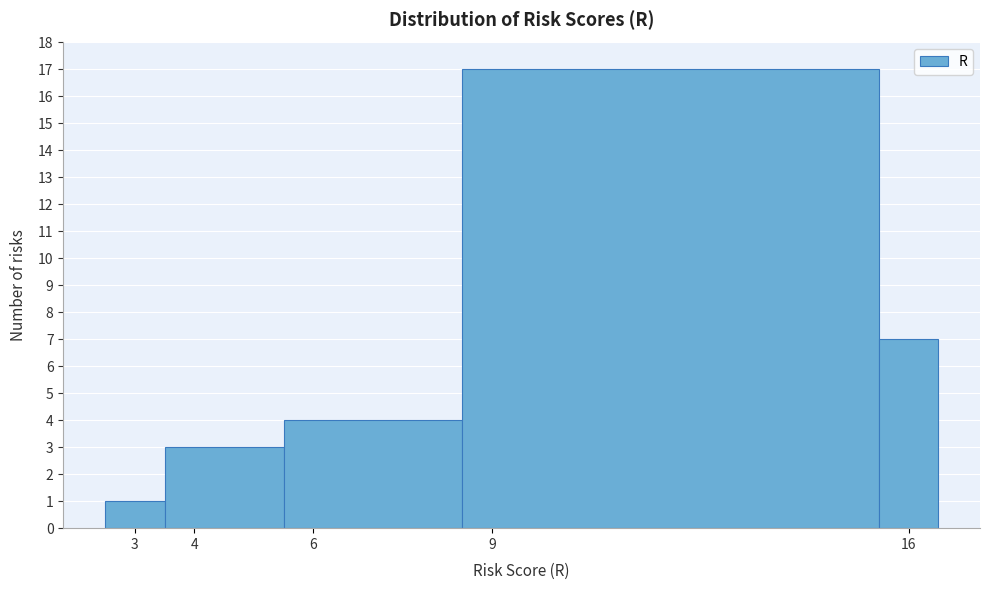

Reading left to right, transcribe this chart: for each bar, give the range it covers on the x-axis and its height. The values are not printed on the chart, so give them approximately, as read against the axis.

2.5 to 3.5: 1
3.5 to 5.5: 3
5.5 to 8.5: 4
8.5 to 15.5: 17
15.5 to 16.5: 7